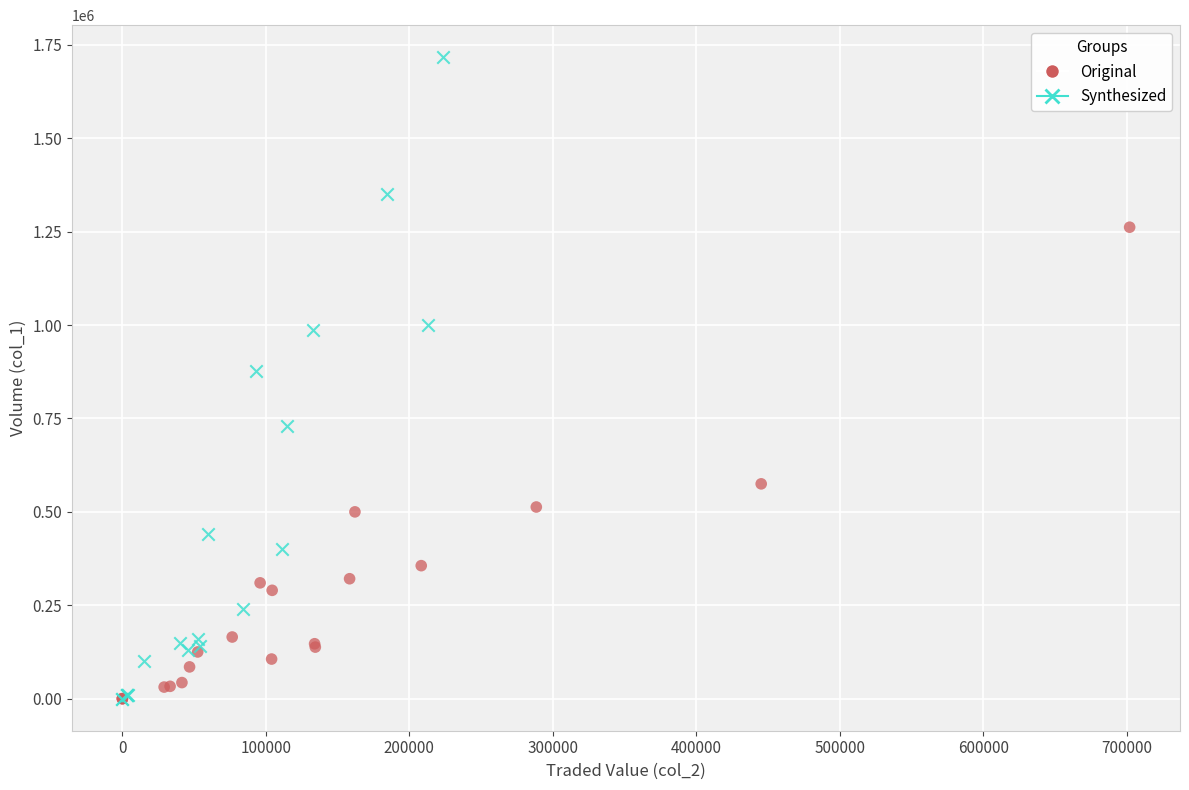

Which series contains the highest Y value?

Synthesized